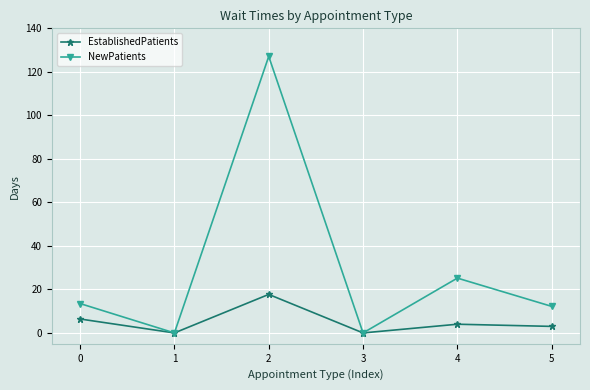

Reading left to right, extract all data points from this chart.

EstablishedPatients: 6.4	0.0	17.7	0.0	4.0	3.0
NewPatients: 13.5	0.0	127.1	0.0	25.2	12.2